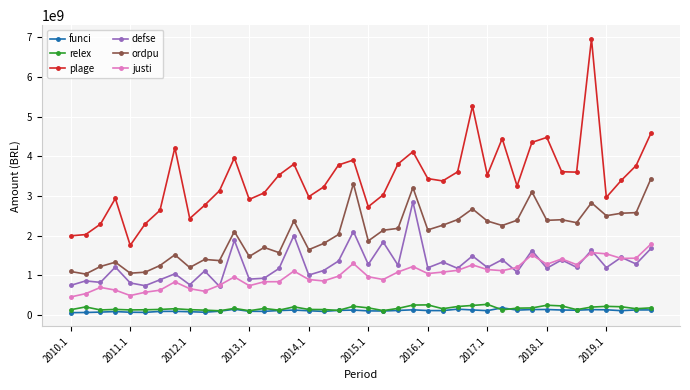

What is the maximum value for funci?

179118970